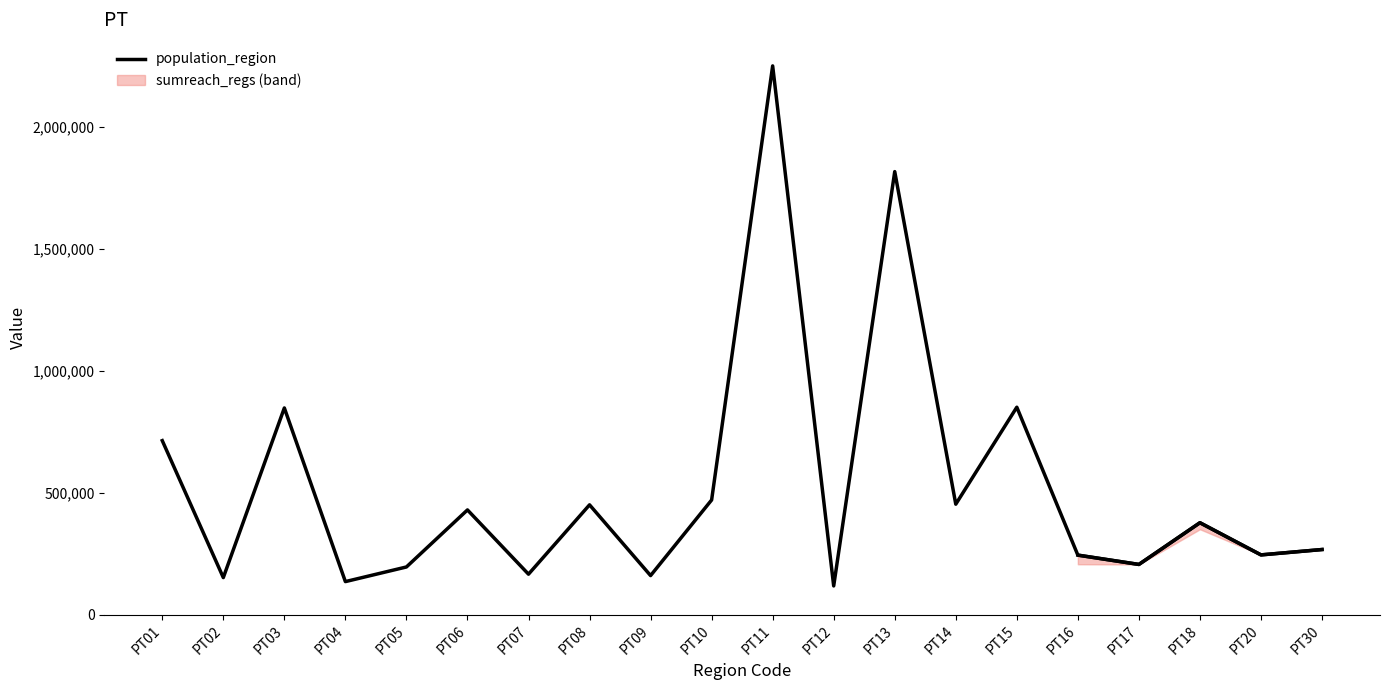

Where is the first local maximum?

PT03